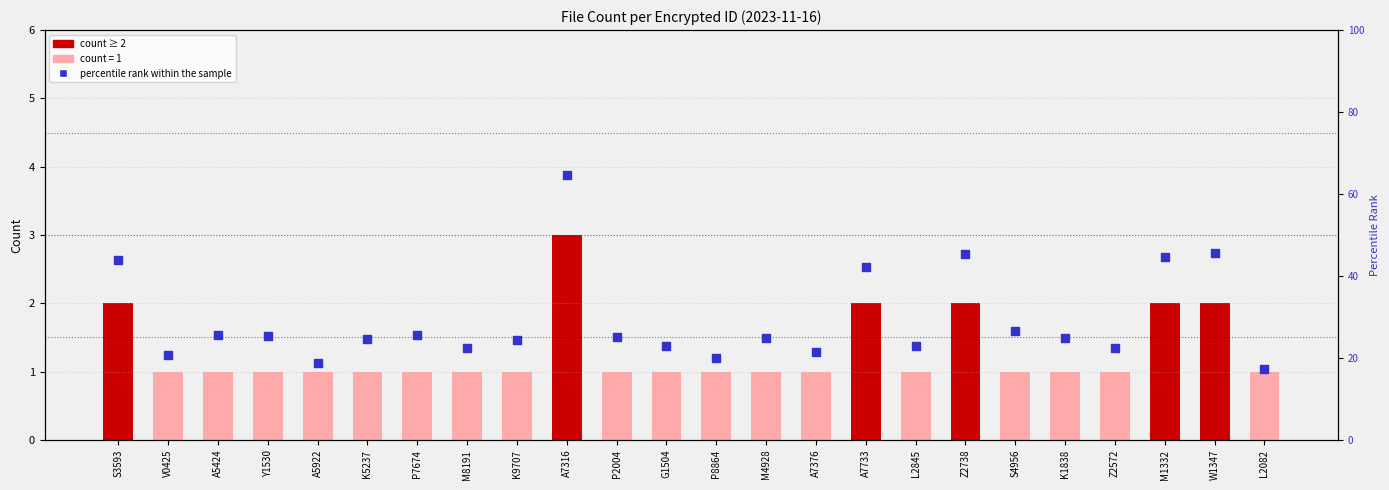

Which series contains the highest Y value?

percentile rank within the sample